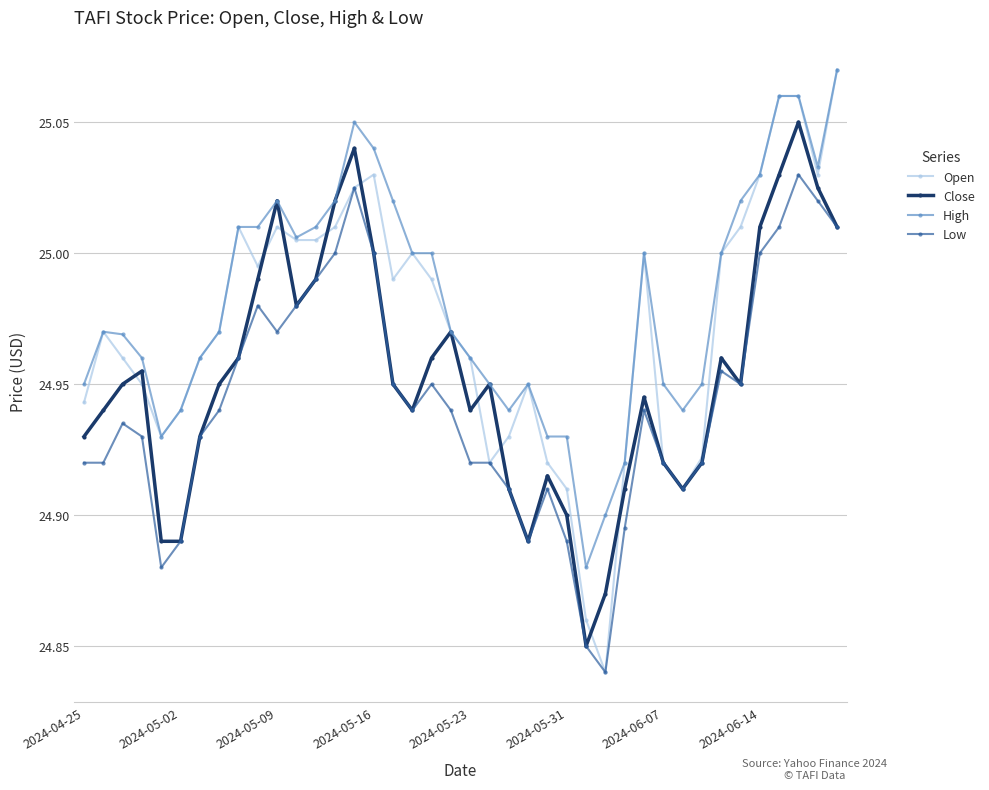

Which series has the largest range (max minus min)?

Open